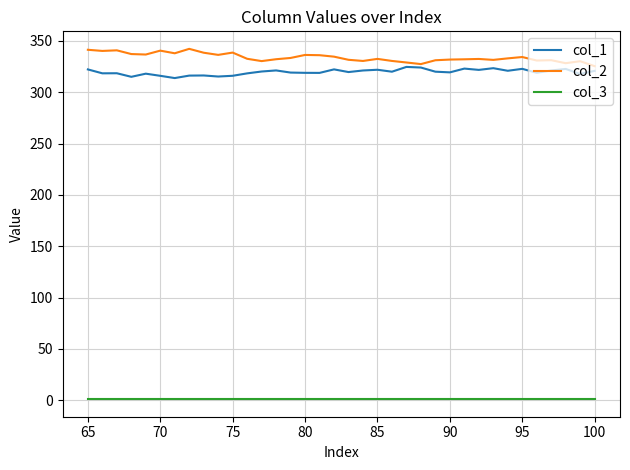

What is the maximum value for col_1?

324.7